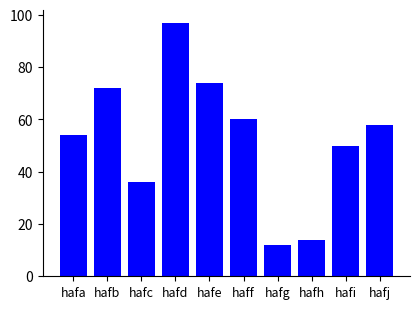

What is the difference between the values at hafi and haff?

10